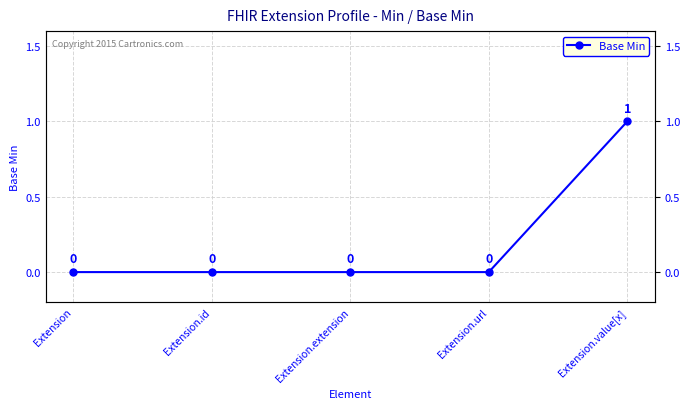

Count the values in the range 0 to 1.

5